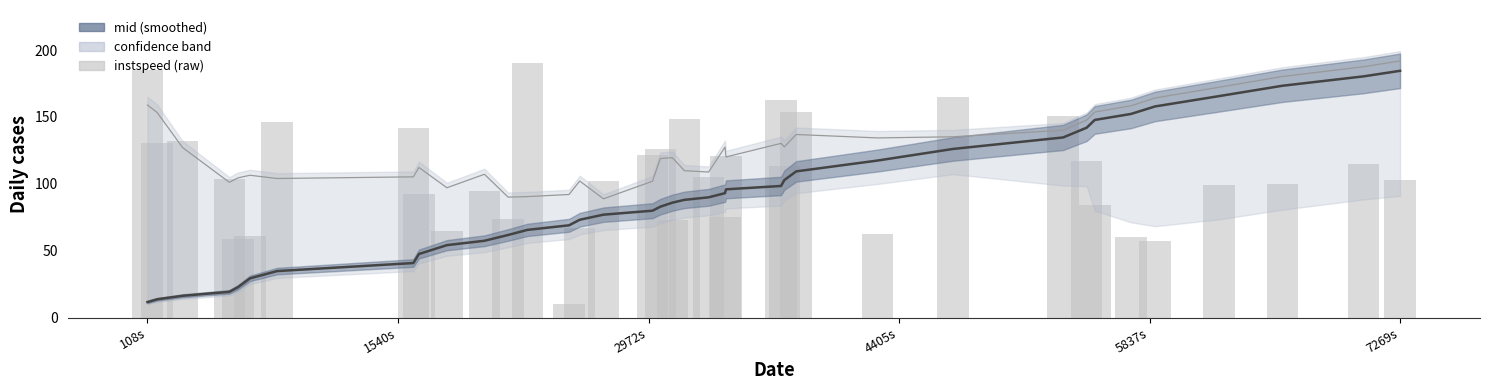

What is the minimum value shown in the chart?

10.0